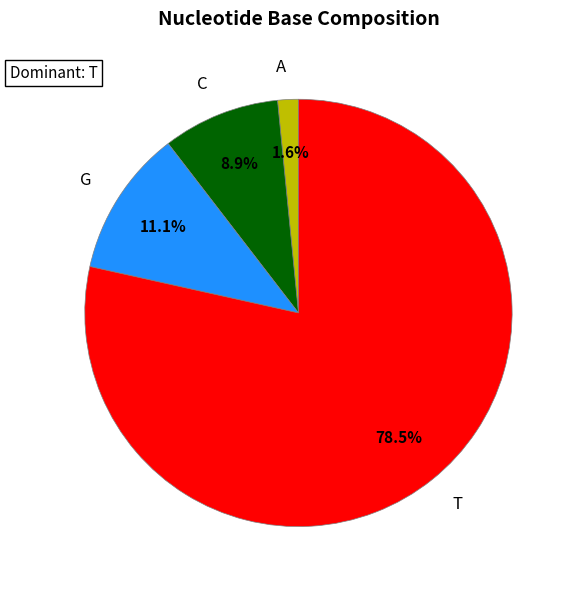

How many slices are in this pie chart?

4